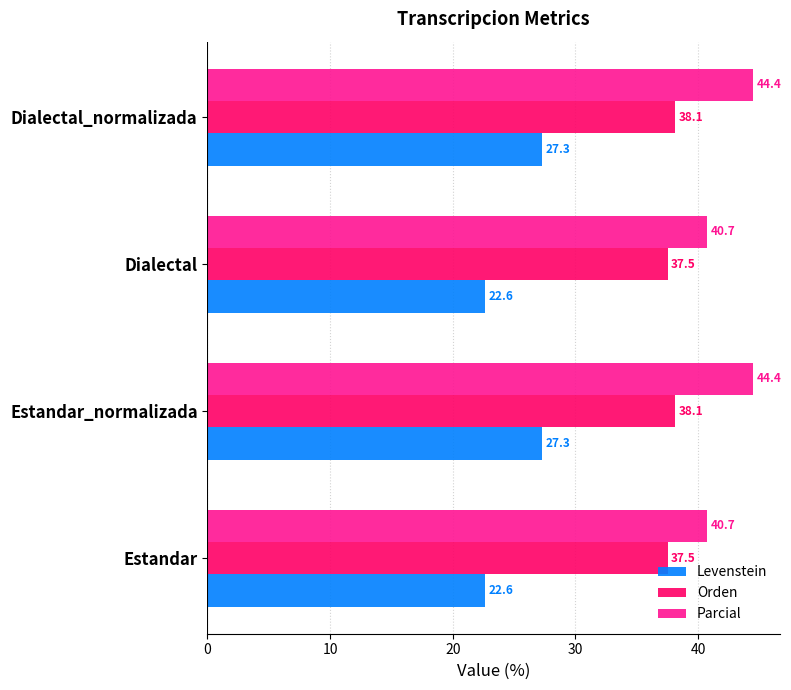

How many data points in Levenstein are less than 27?

2